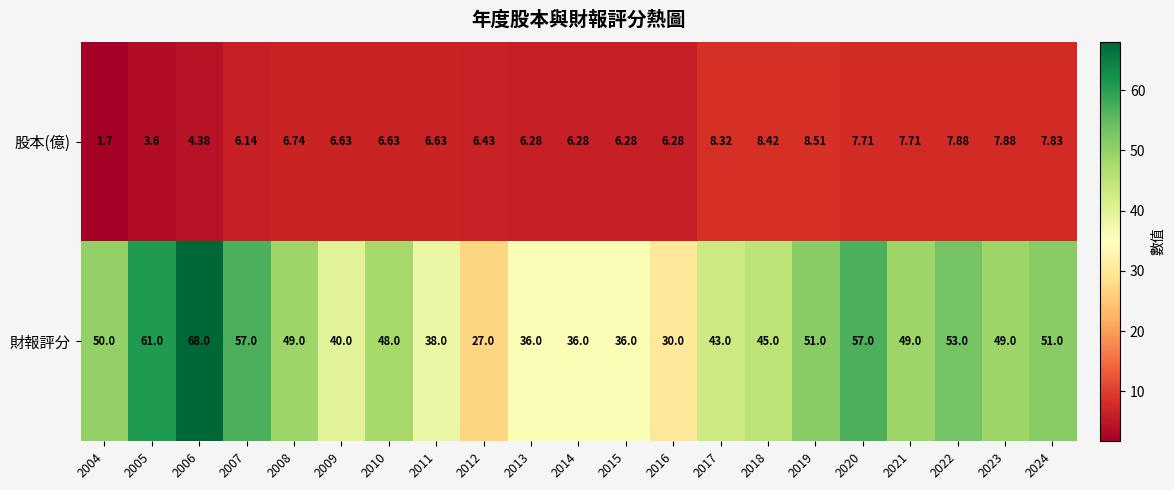

Which series changed the most between 2008 and 2014?

財報評分